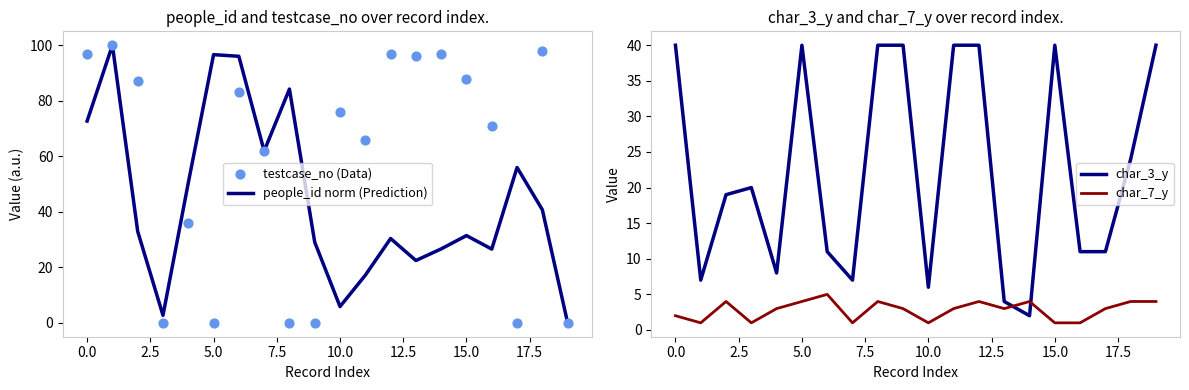

At how many categories does at least one series exceed 97?

2